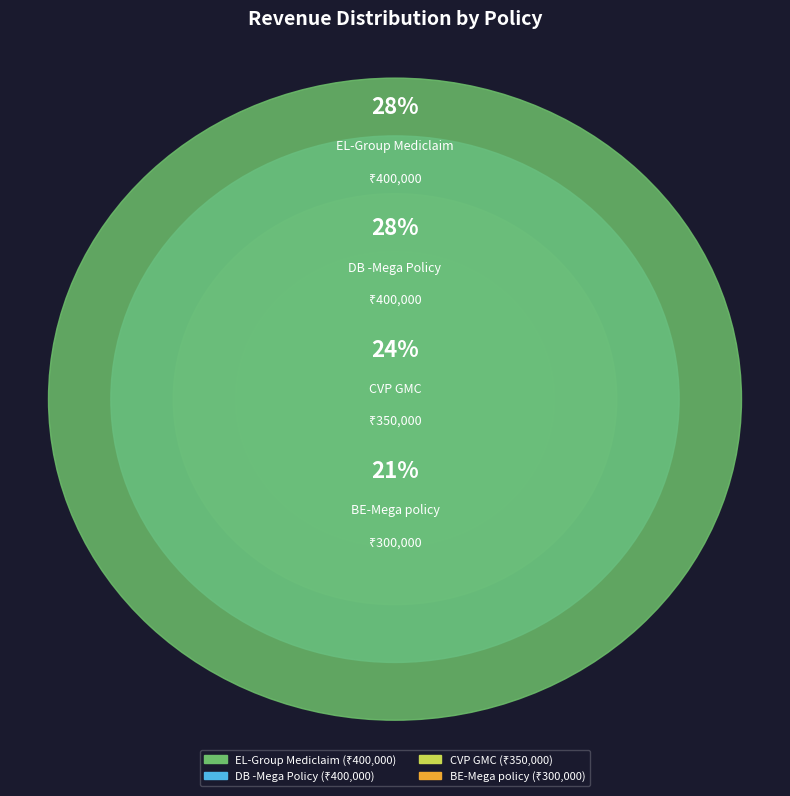

True or false: EL-Group Mediclaim accounts for 28% of the total.

True